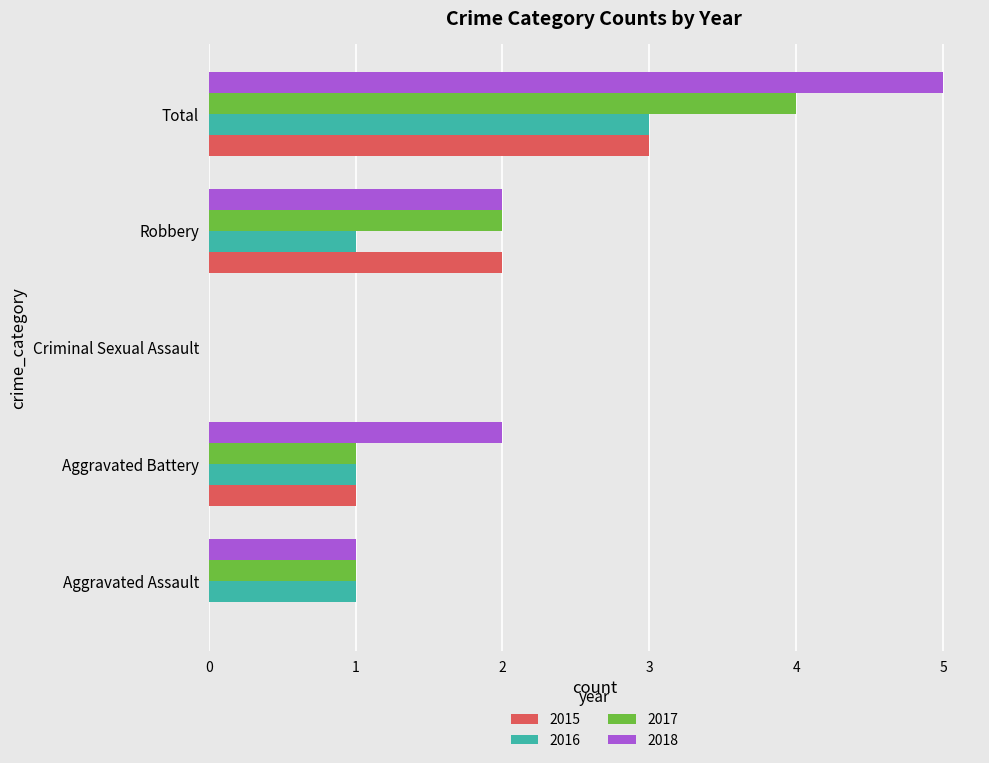

At which label does 2016 reach its peak?

Total